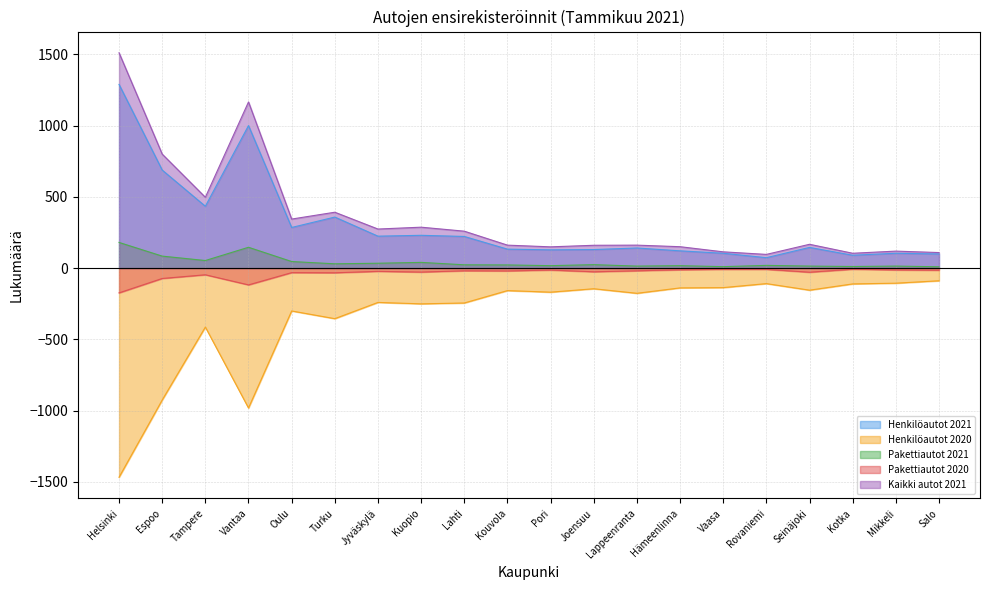

List the series in order of their peak value, highest first.

Kaikki autot 2021, Henkilöautot 2021, Pakettiautot 2021, Pakettiautot 2020, Henkilöautot 2020